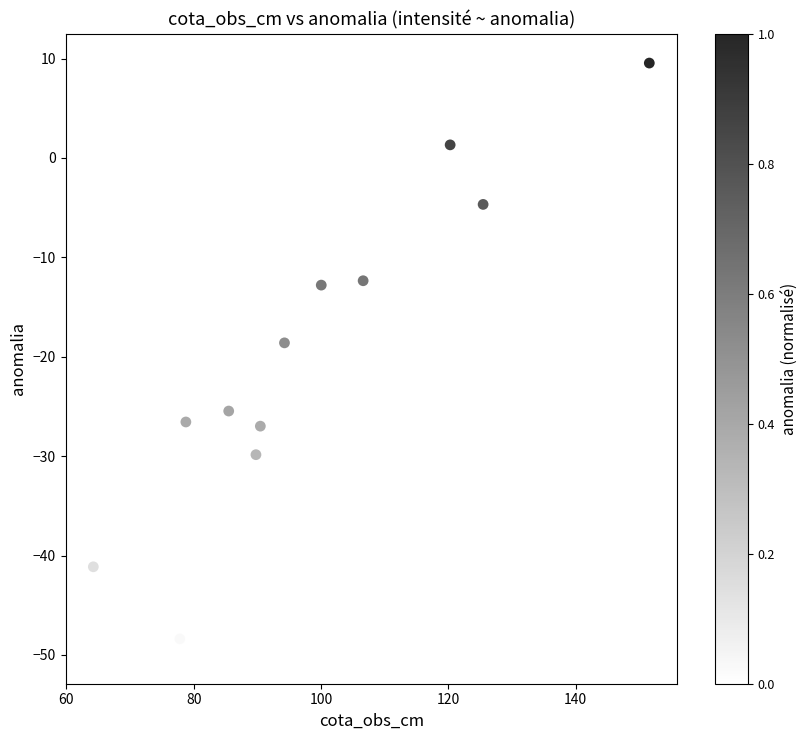

What Y value in the scatter plot is closest to -20?

-18.6